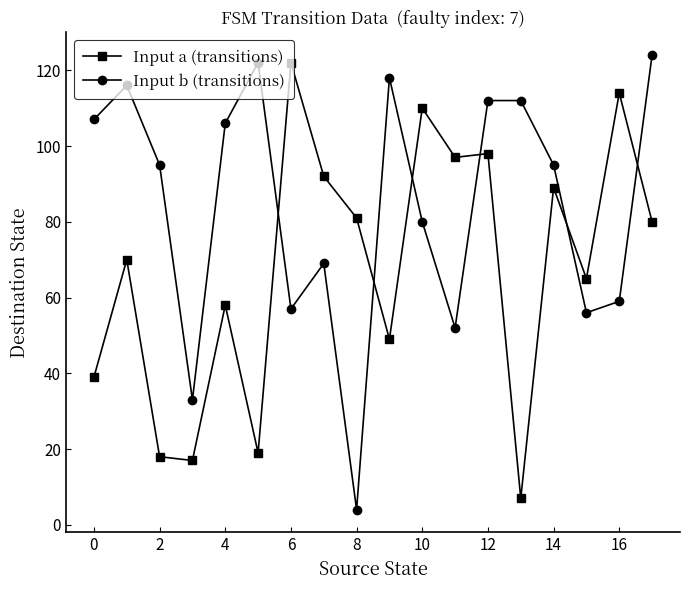

Which series has the largest total across all categories?

Input b (transitions)